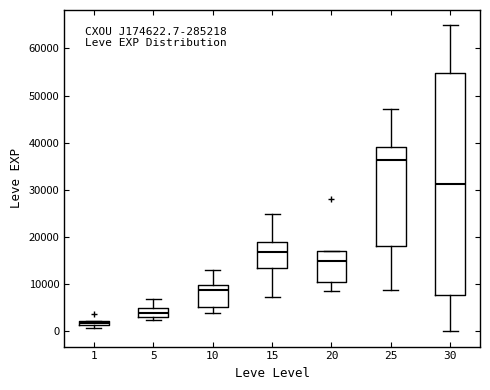

Comparing the boxes themselves (not the whiskers), which one is the tallest?

30